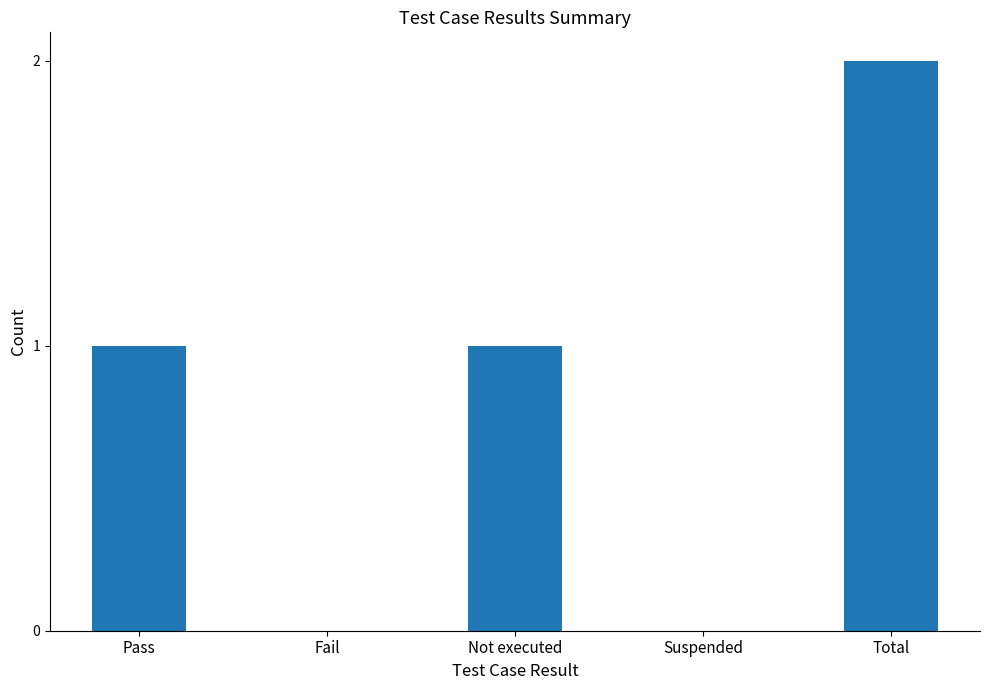

Which category has the highest value across all series?

Total